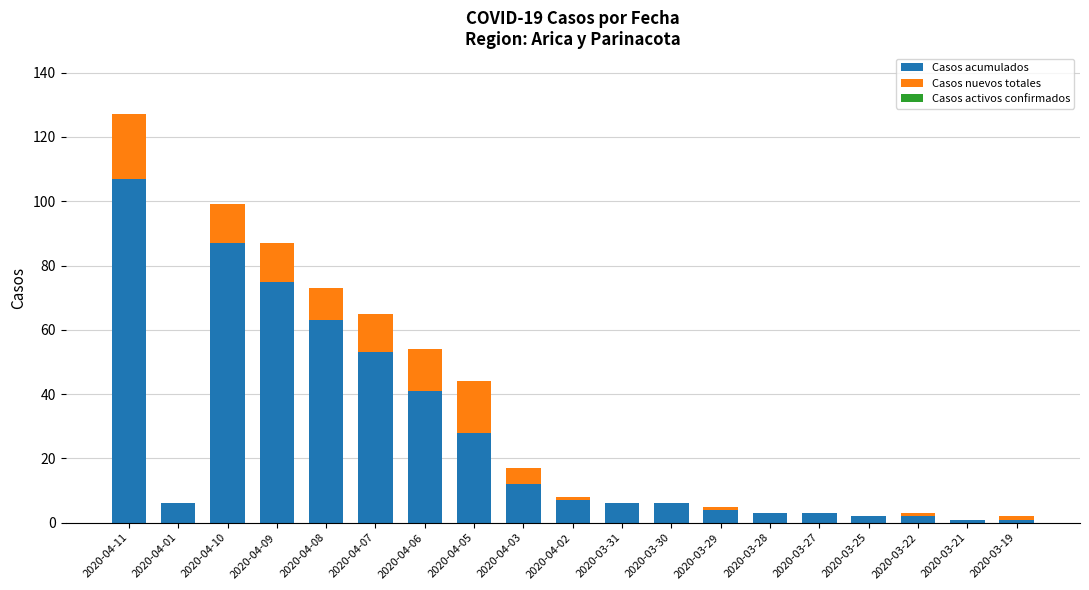

The Casos acumulados series shows 3 at 2020-03-27. True or false?

True